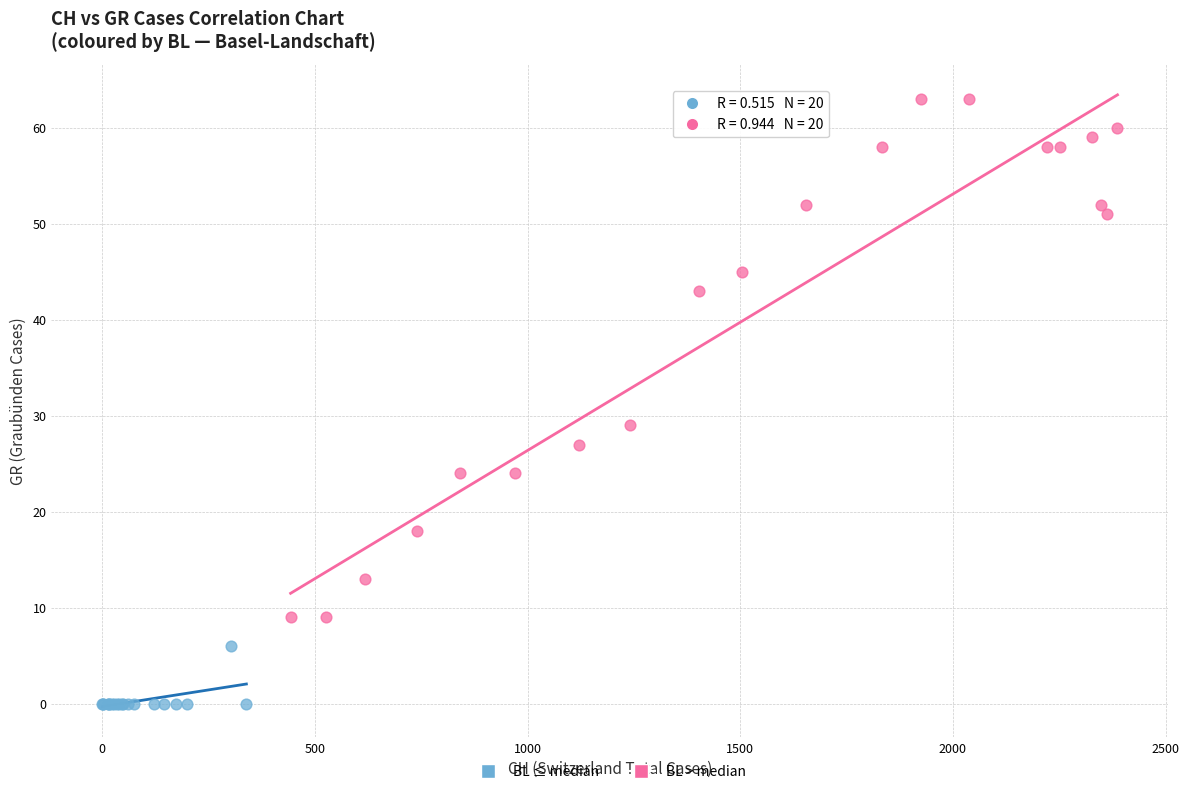

Which series contains the lowest Y value?

BL ≤ median